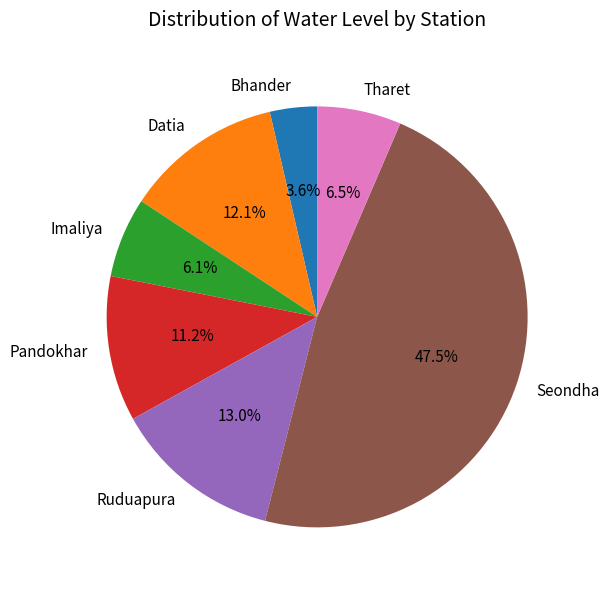

How many slices are in this pie chart?

7